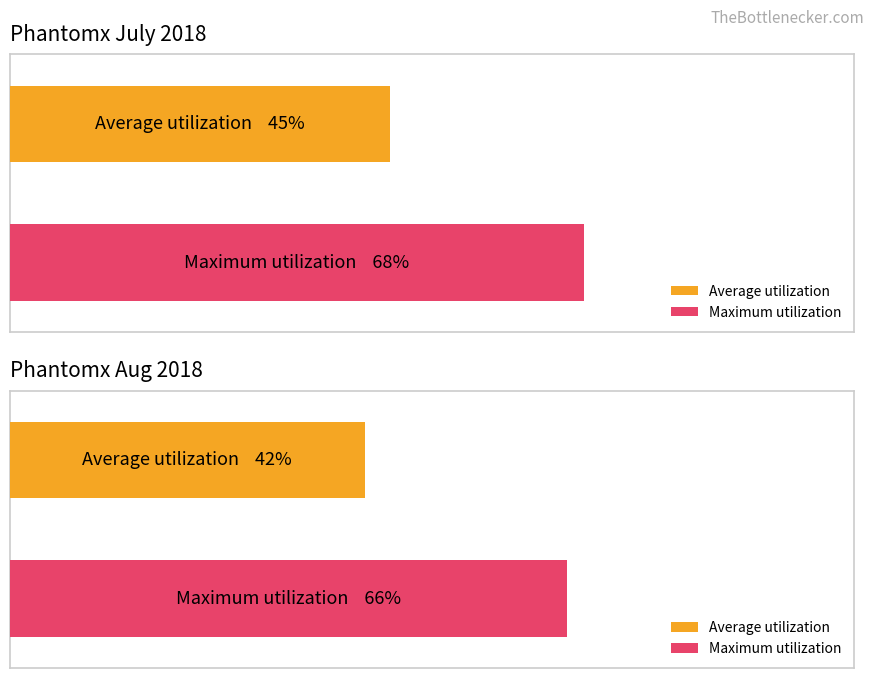

Which series has the widest spread of values?

Average utilization